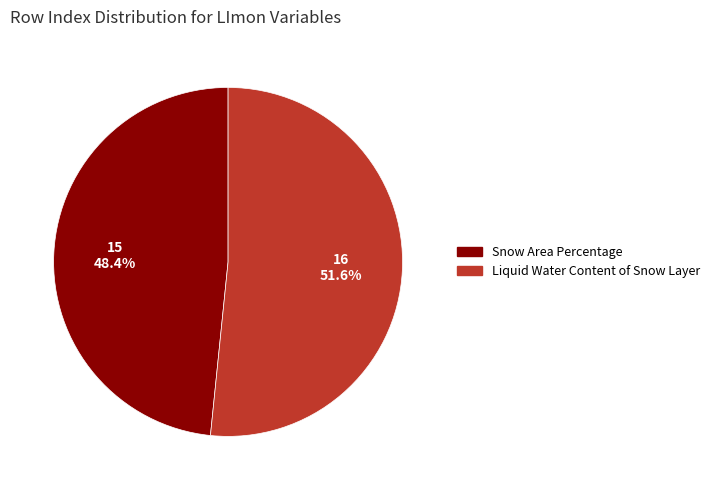

To the nearest percent, what is the combined percentage of Liquid Water Content of Snow Layer and Snow Area Percentage?

100%